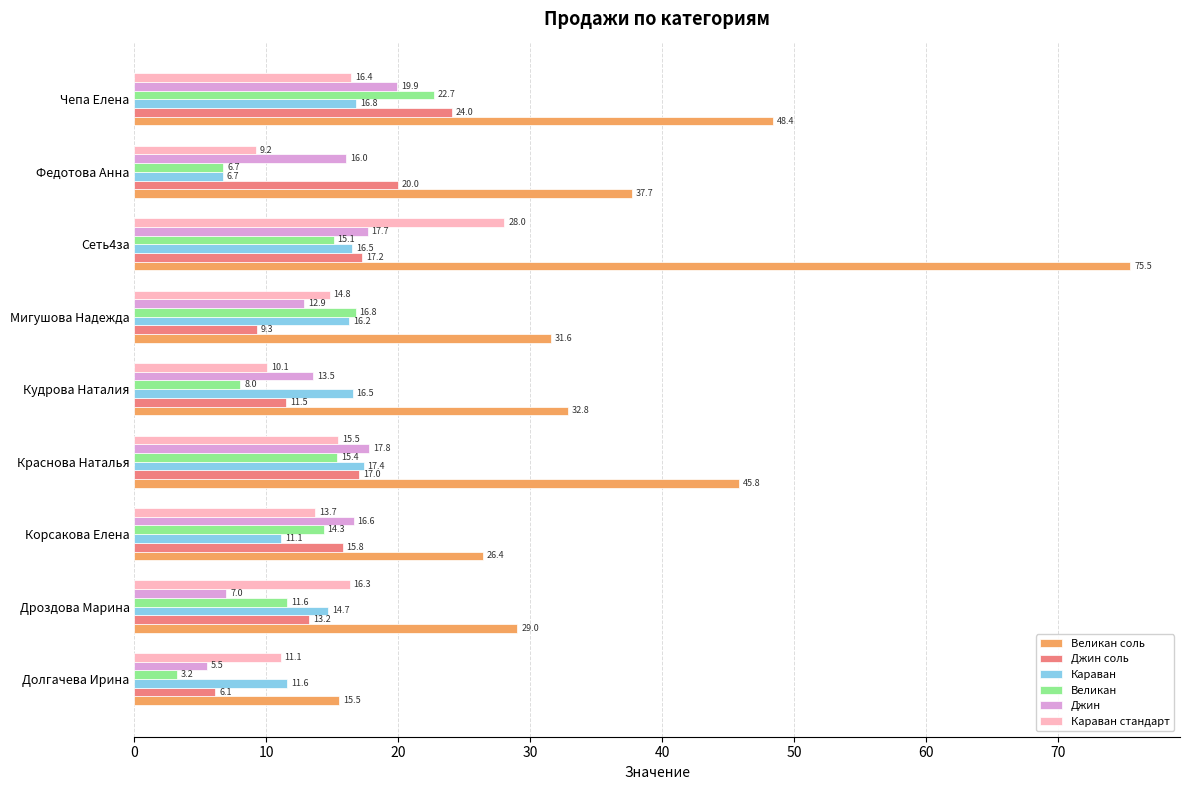

What are all the series names shown in the legend?

Великан соль, Джин соль, Караван, Великан, Джин, Караван стандарт